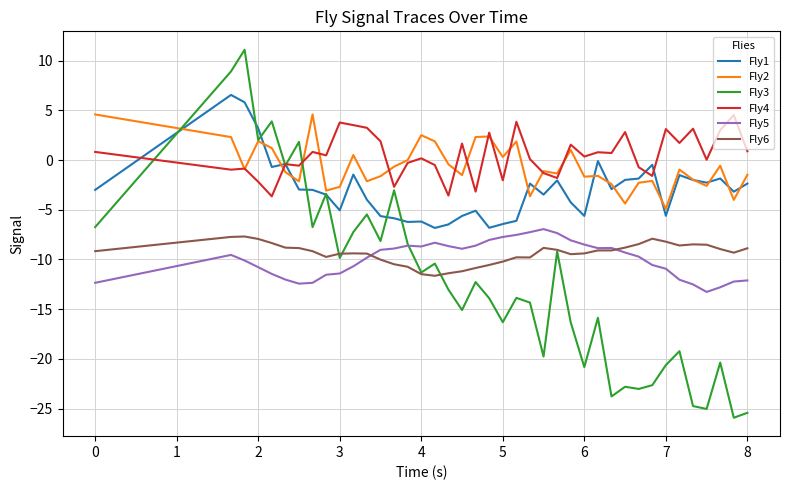

Which series has the widest spread of values?

Fly3